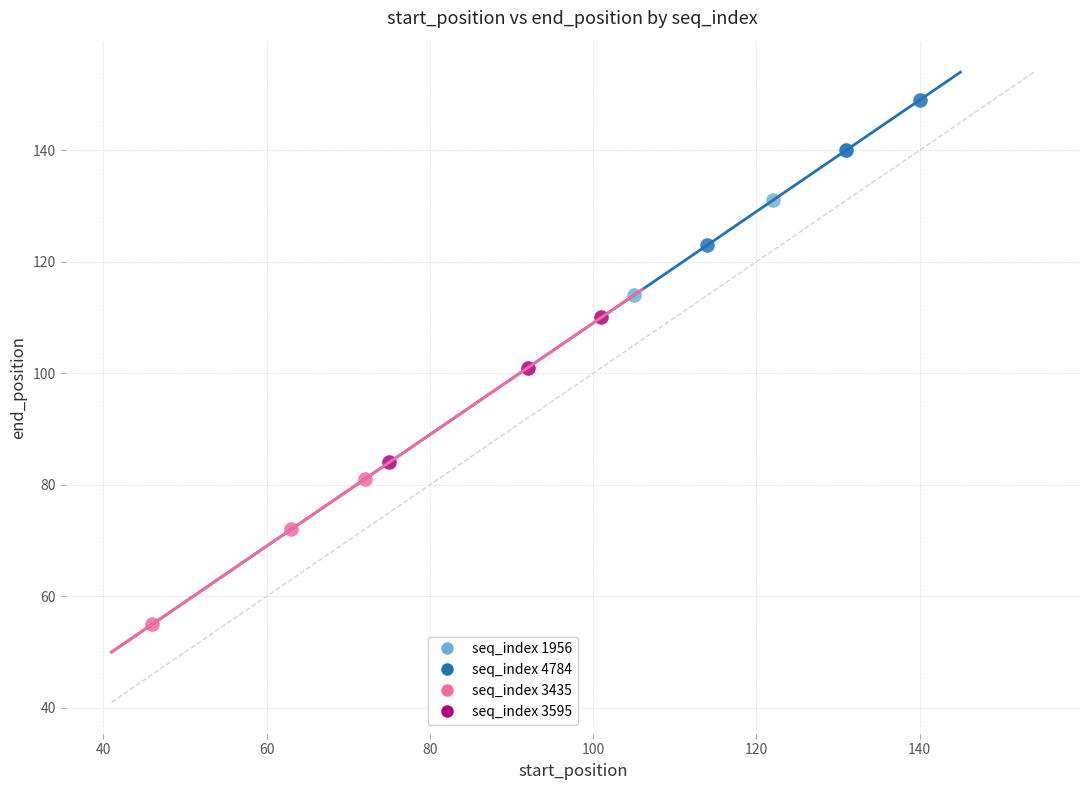

Which series reaches the maximum Y coordinate?

seq_index 4784